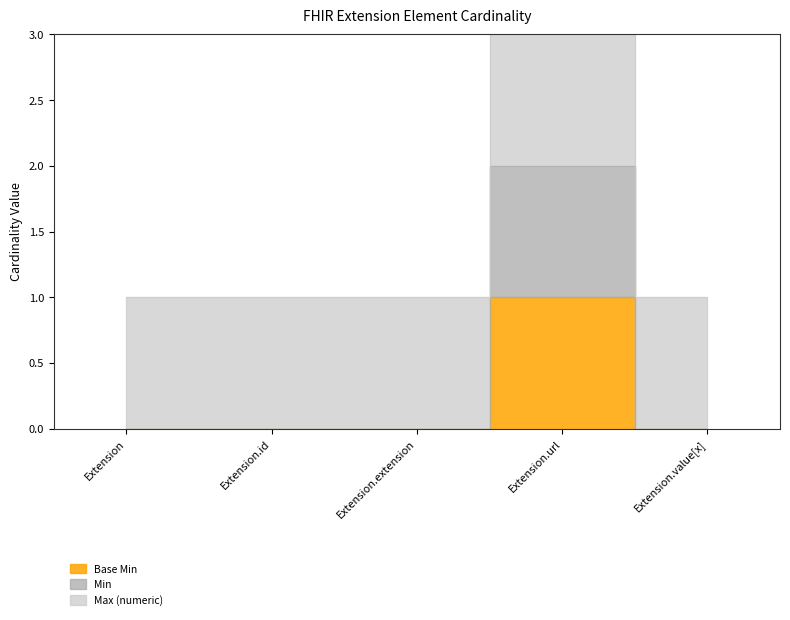

Is the value of Base Min at Extension.value[x] greater than the value of Min at Extension.id?

No